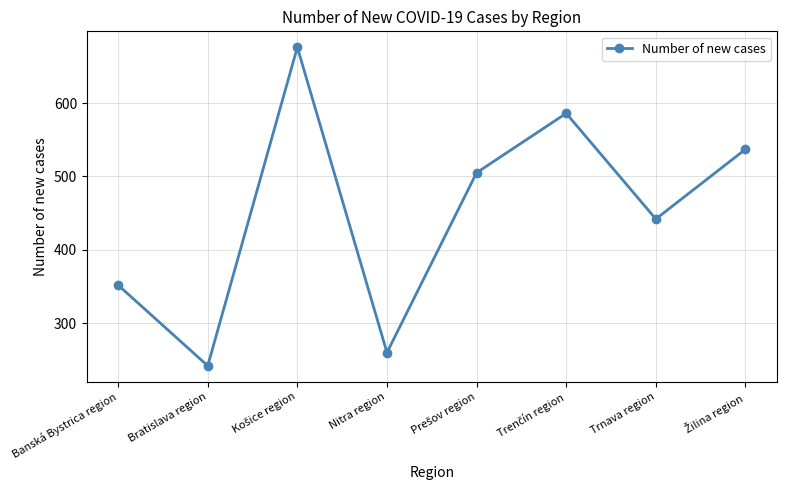

How many lines are shown in the chart?

1